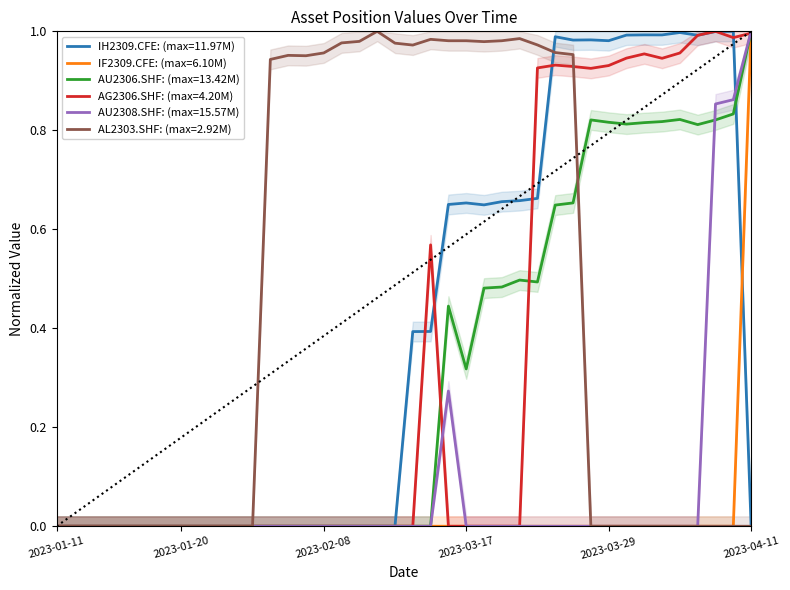

What is the label of the 7th point from the right?

2023-03-31